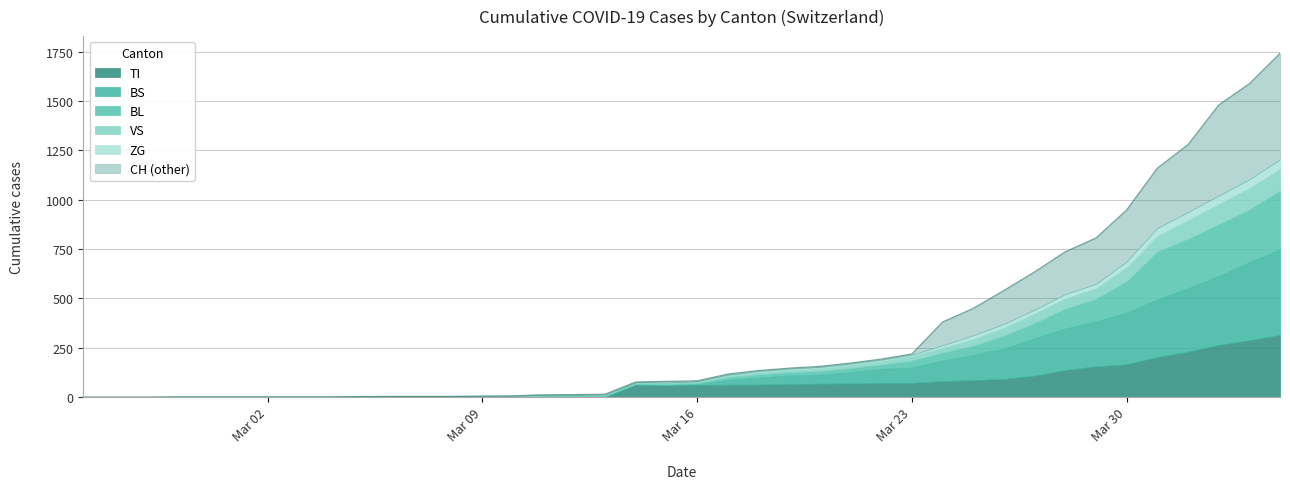

True or false: ZG and TI cross at least once.

False